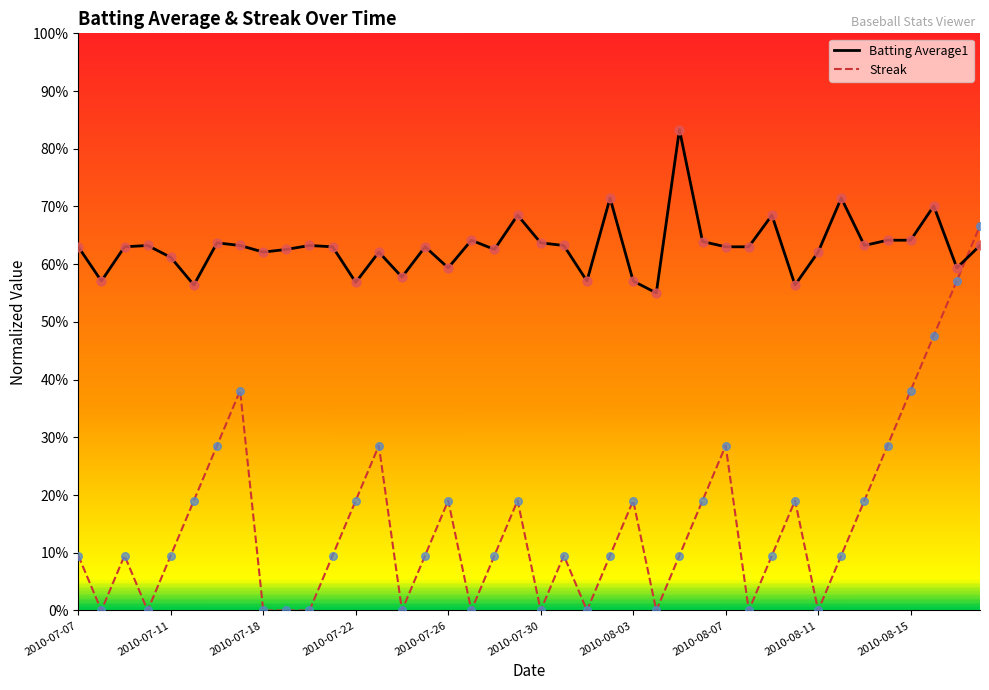

Which series has the largest total across all categories?

Batting Average1